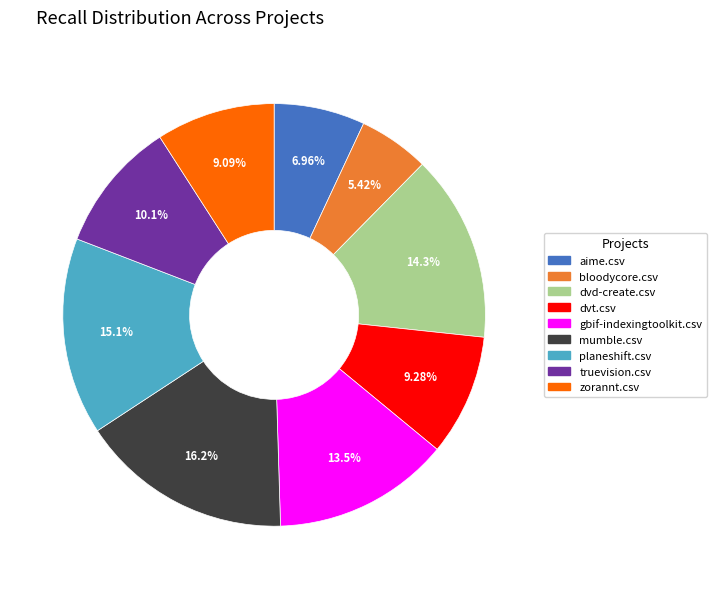

To the nearest percent, what is the average slice percentage?

11%